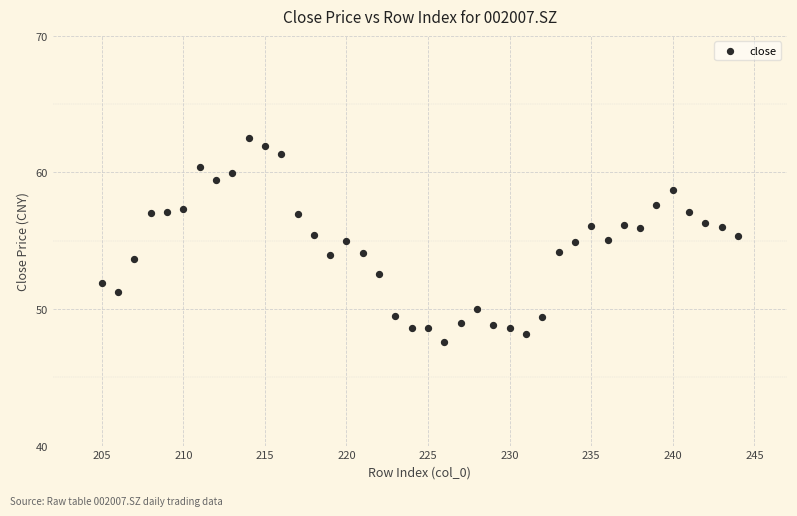

What is the range of X values (max minus min)?

39.0